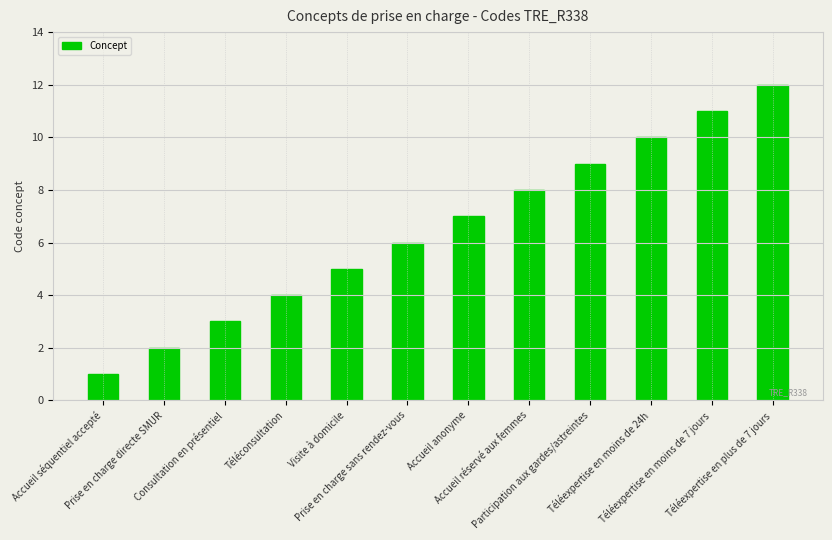

The value at Accueil anonyme is 7. True or false?

True